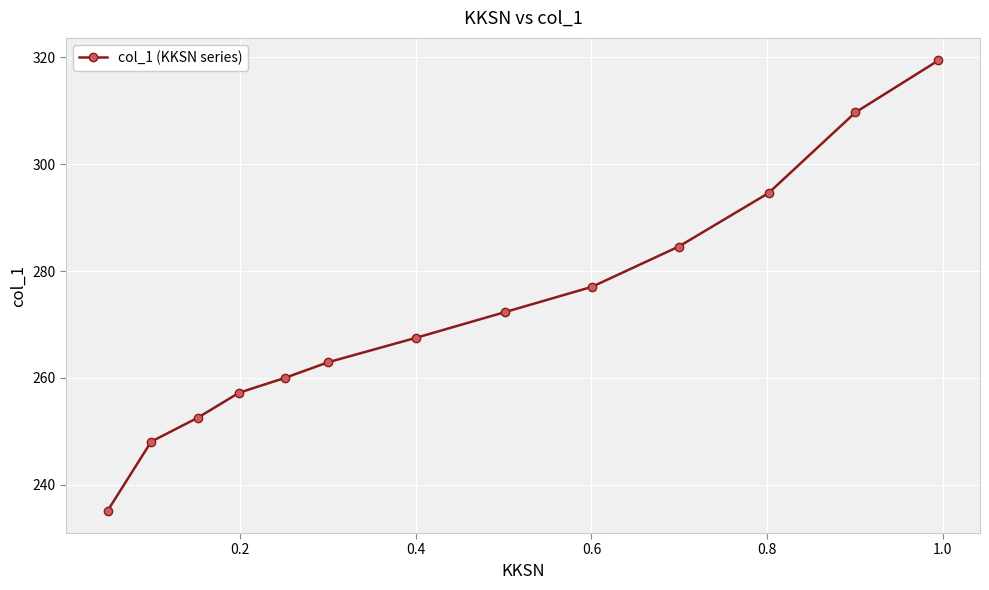

What is the average value?

272.4